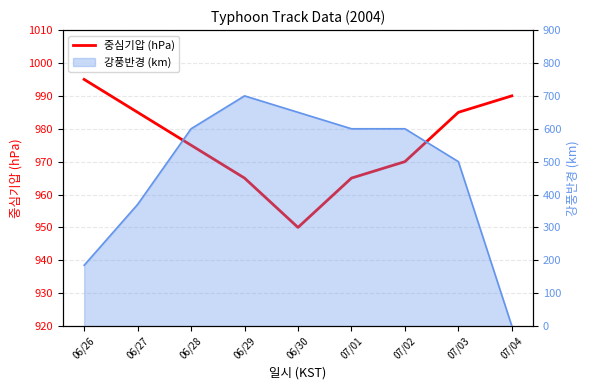

At which label does the data first exceed 975?

06/26